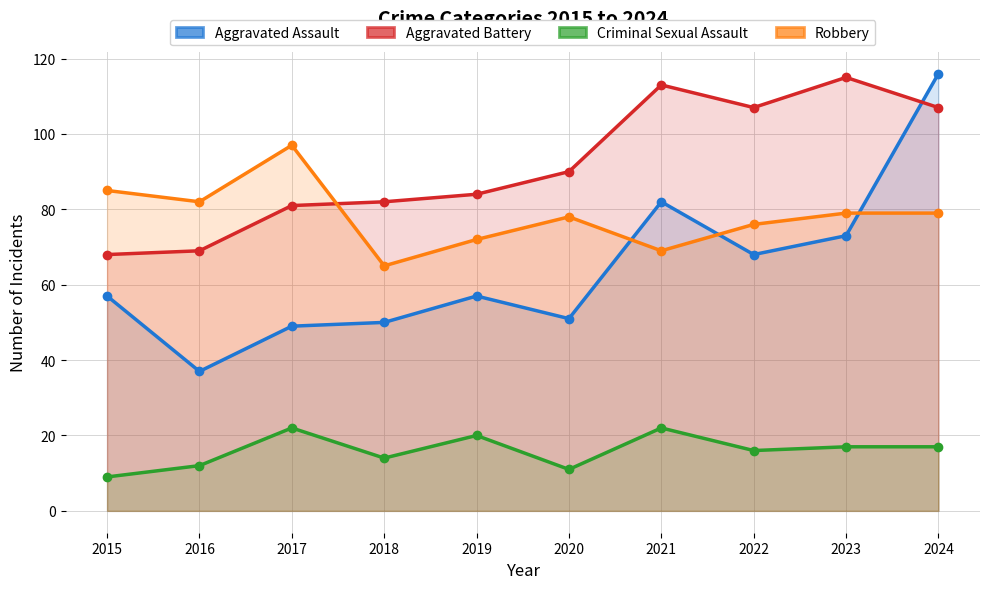

What is the difference between the highest and lowest values at 2015?

76